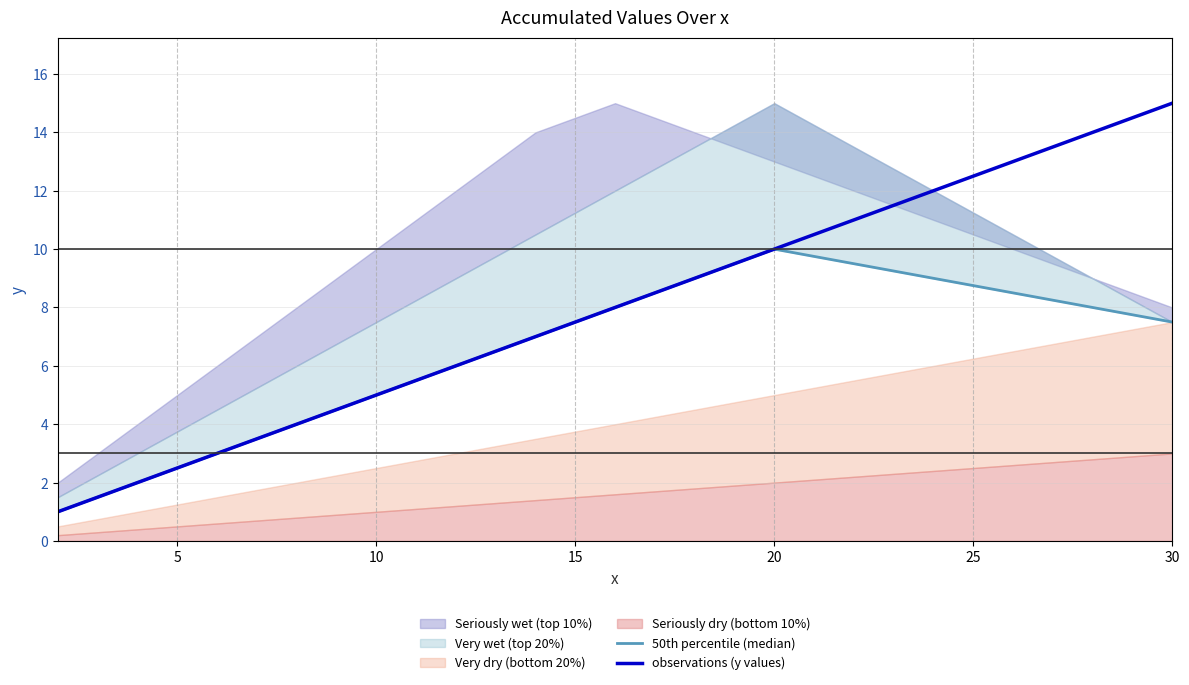

True or false: observations (y values) has a value of 6 at 20.

False